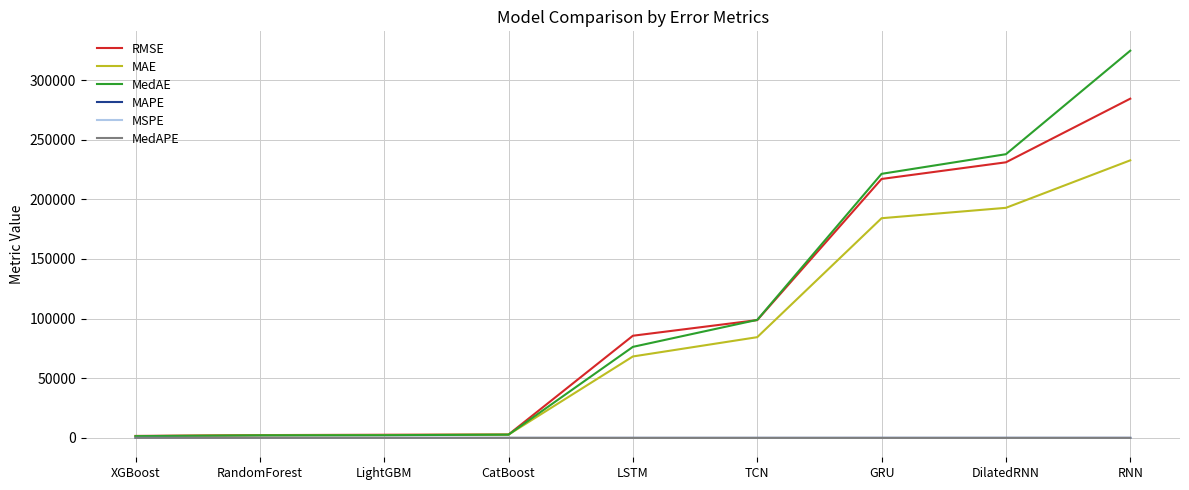

The value of MedAE at DilatedRNN is 127887.8. True or false?

False